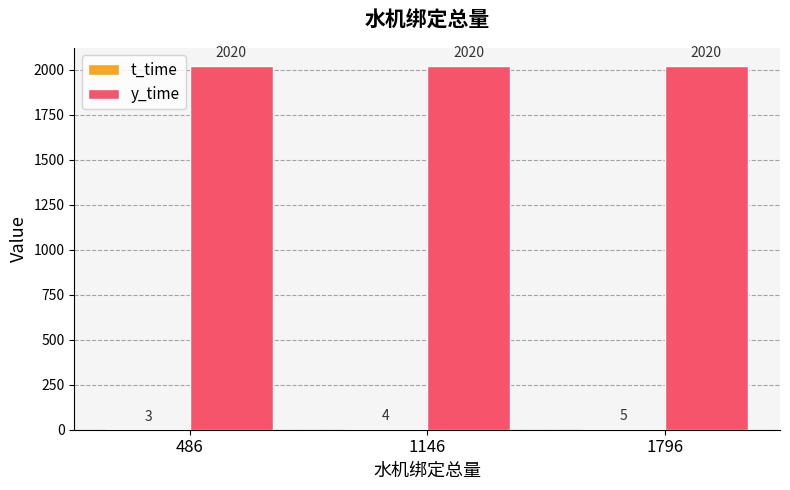

Is it true that y_time equals 889 at 1796?

False